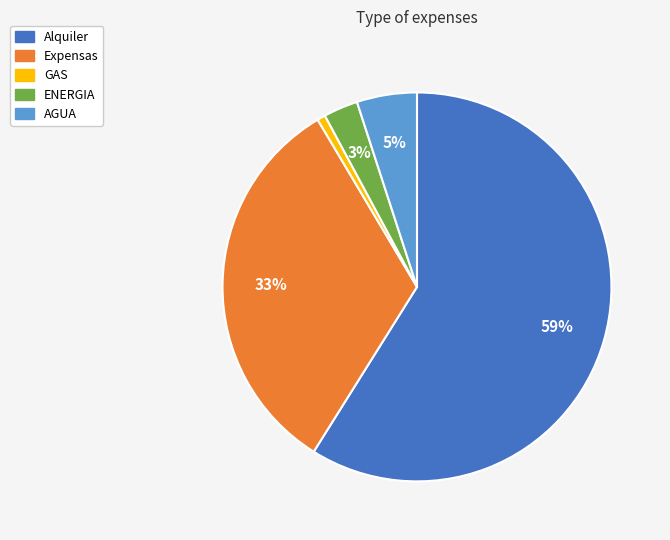

Do AGUA and ENERGIA together represent more than half of the pie?

No